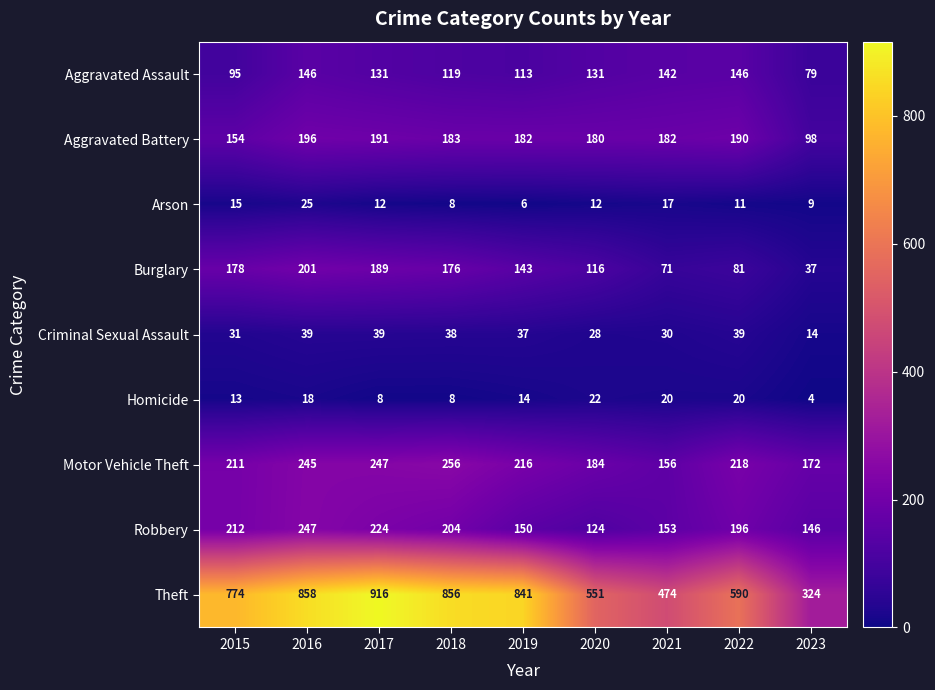

What is the approximate value of Homicide at 2022?

20